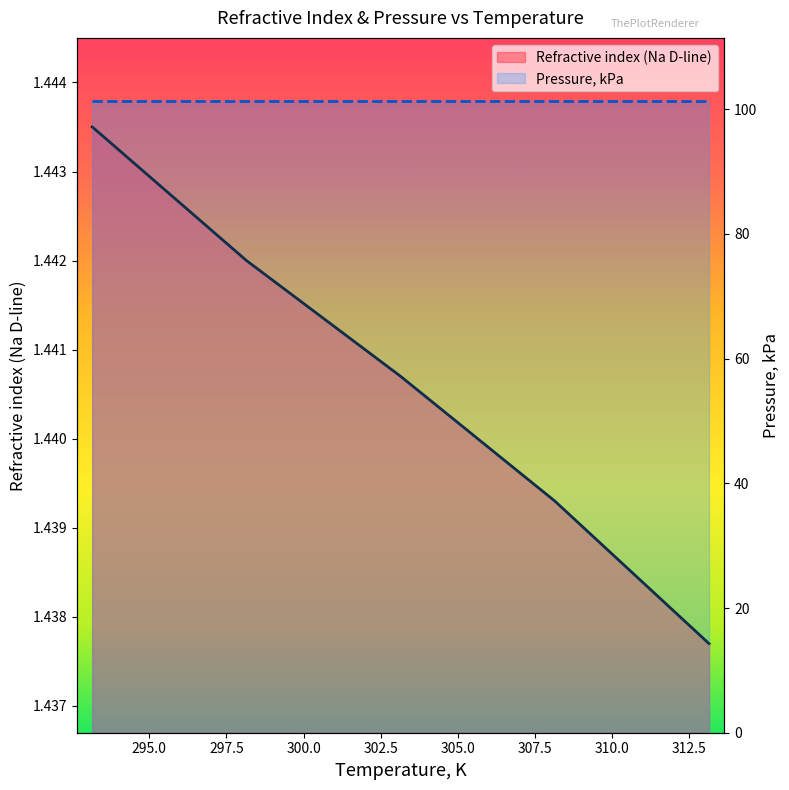

Which series changed the most between 295.0 and 300.0?

Refractive index (Na D-line)